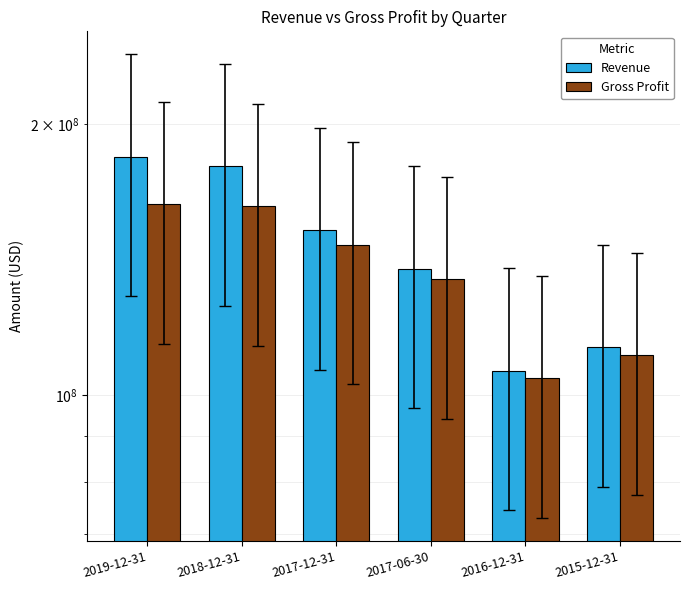

What is the maximum value shown in the chart?

183761000